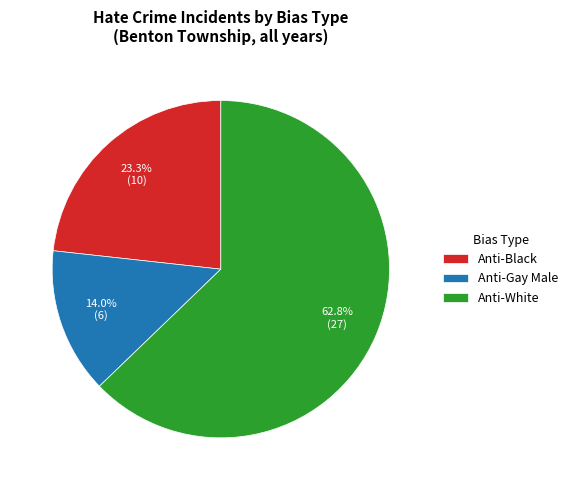

Between Anti-White and Anti-Gay Male, which is larger?

Anti-White